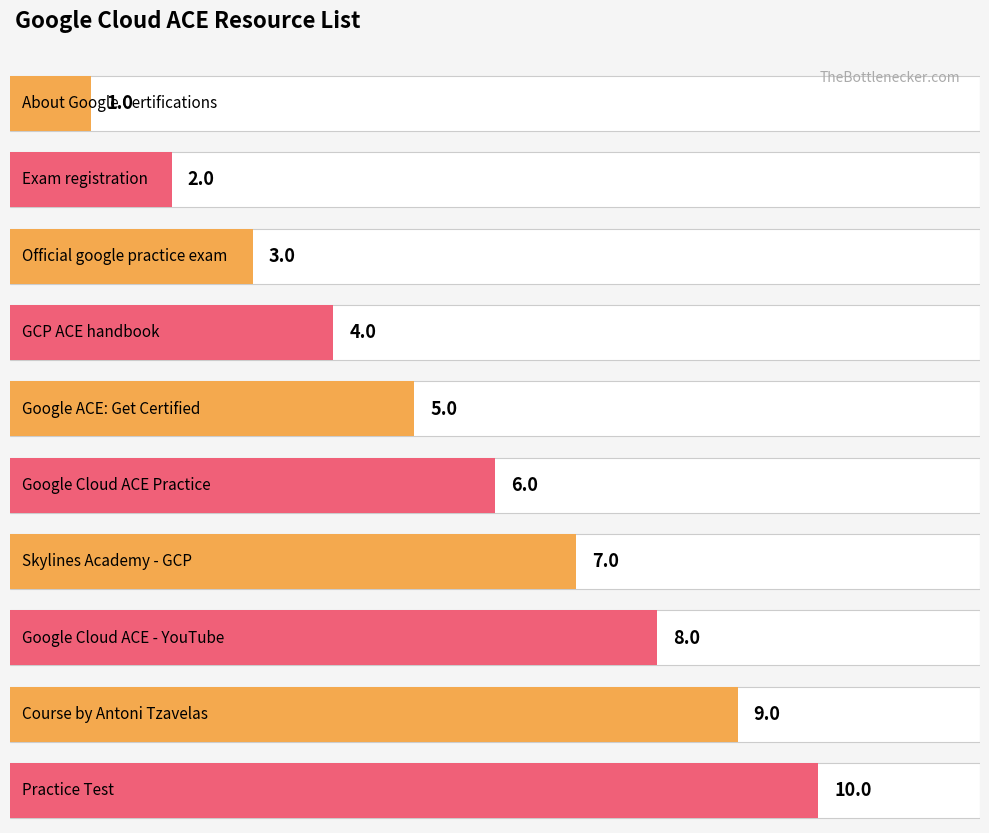

What is the difference between the maximum and minimum values?

9